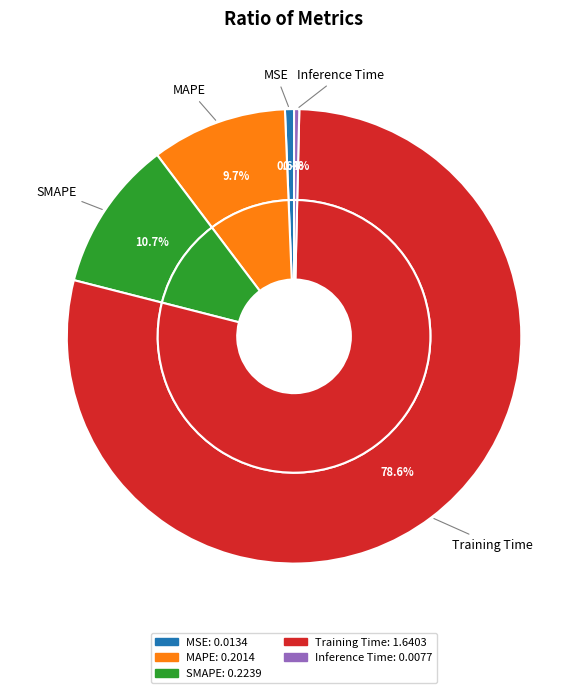

Does MSE account for over 50% of the chart?

No